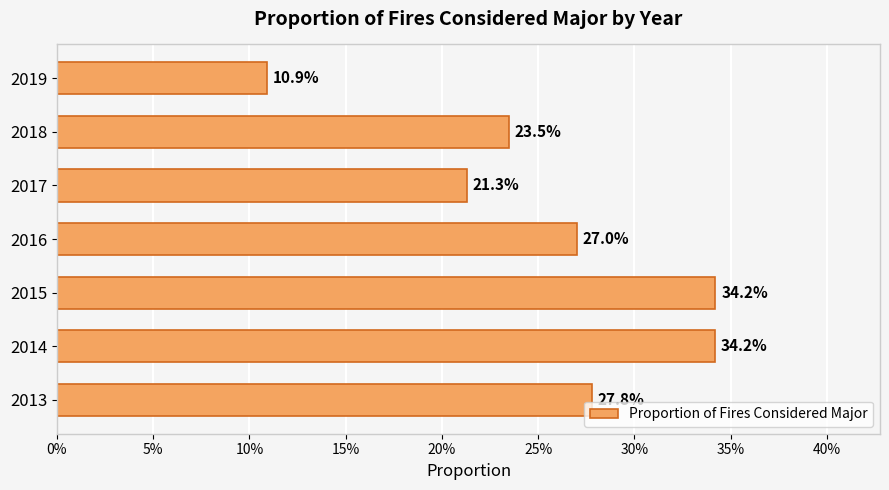

Are the bars horizontal?

Yes